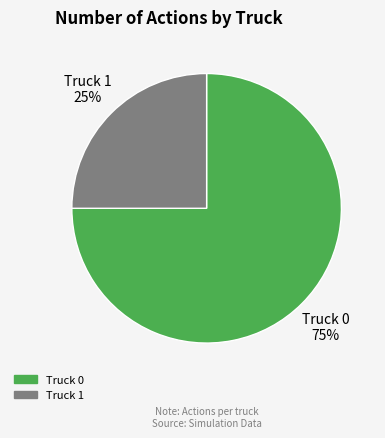

What is the largest slice in the pie chart?

Truck 0